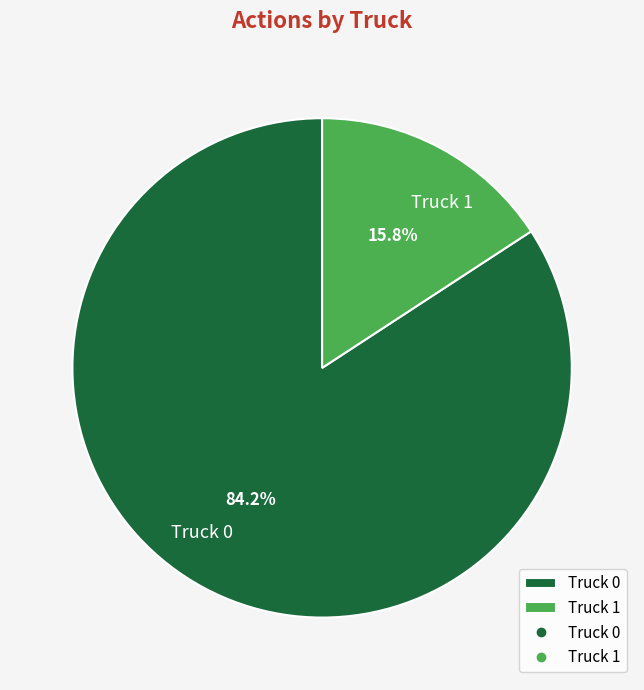

Is it true that Truck 0 is 93% of the pie?

False